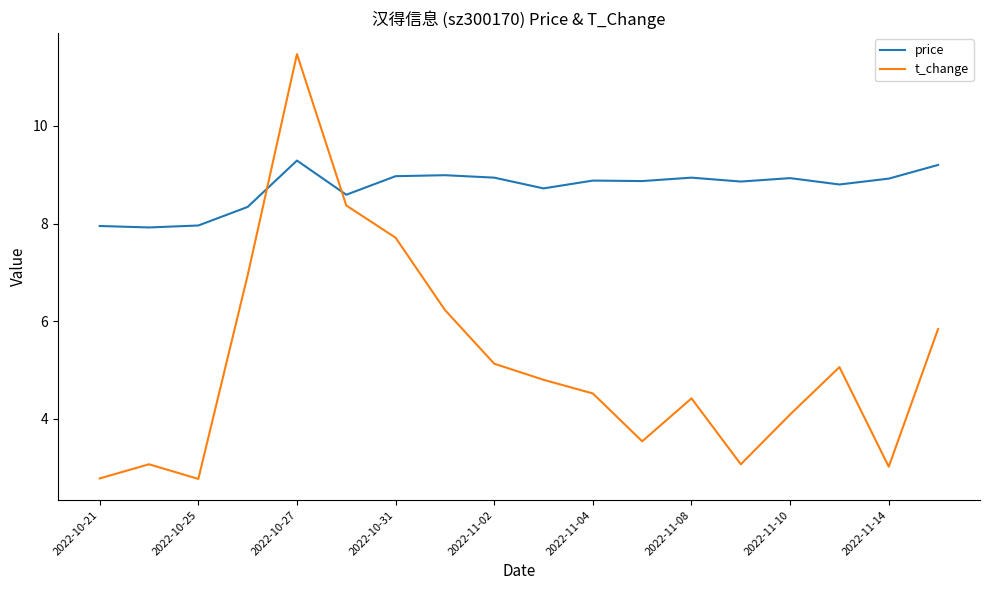

Which series has the widest spread of values?

t_change